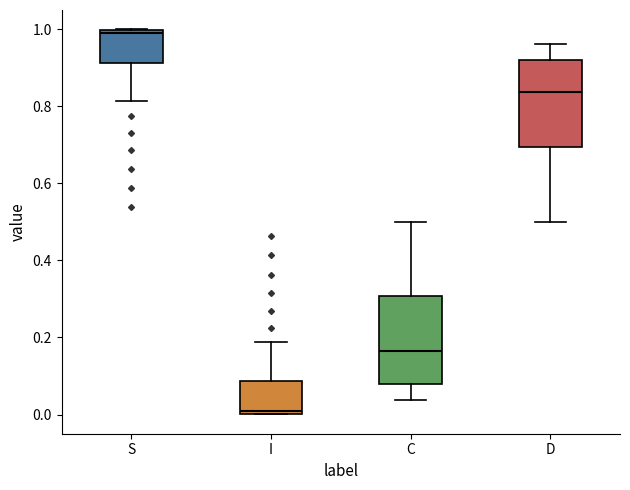

Where is the lower edge of the box for C on the y-axis? The values are not printed on the chart, so give them approximately, as read against the axis.

0.08